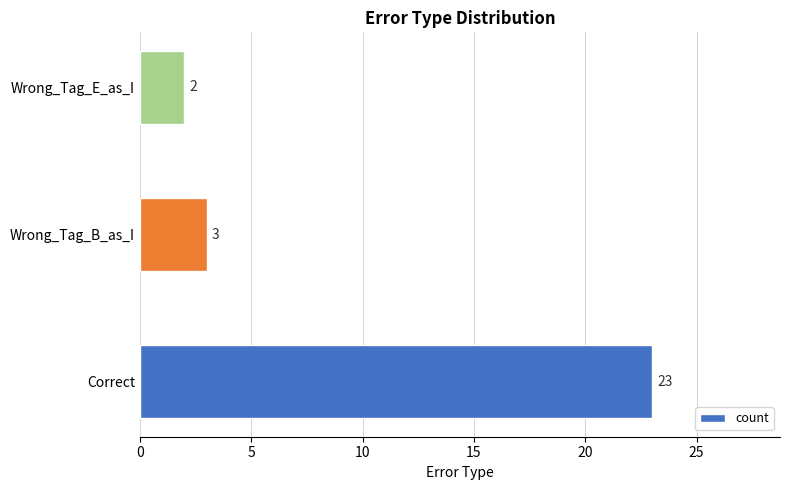

The value at Wrong_Tag_E_as_I is 2. True or false?

True